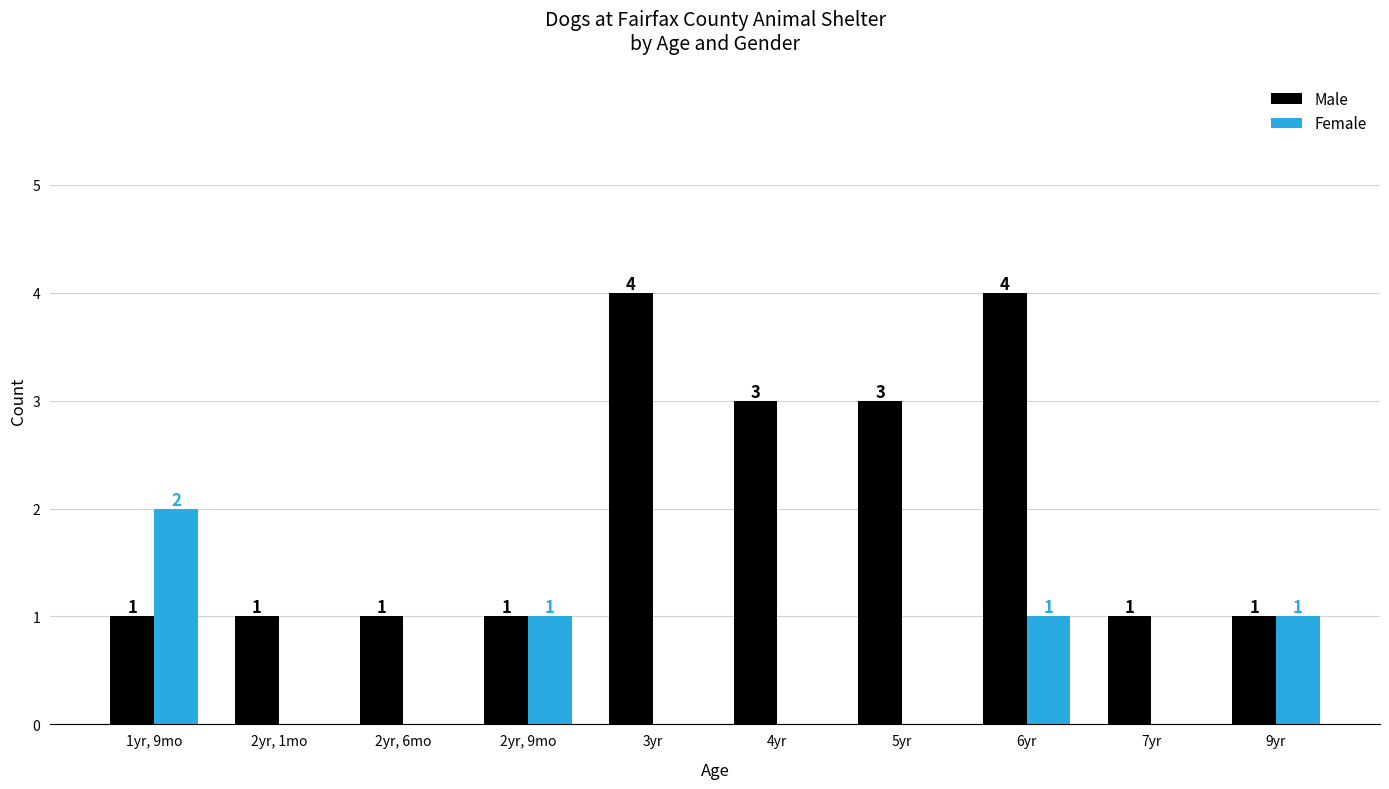

Which series has the largest total across all categories?

Male